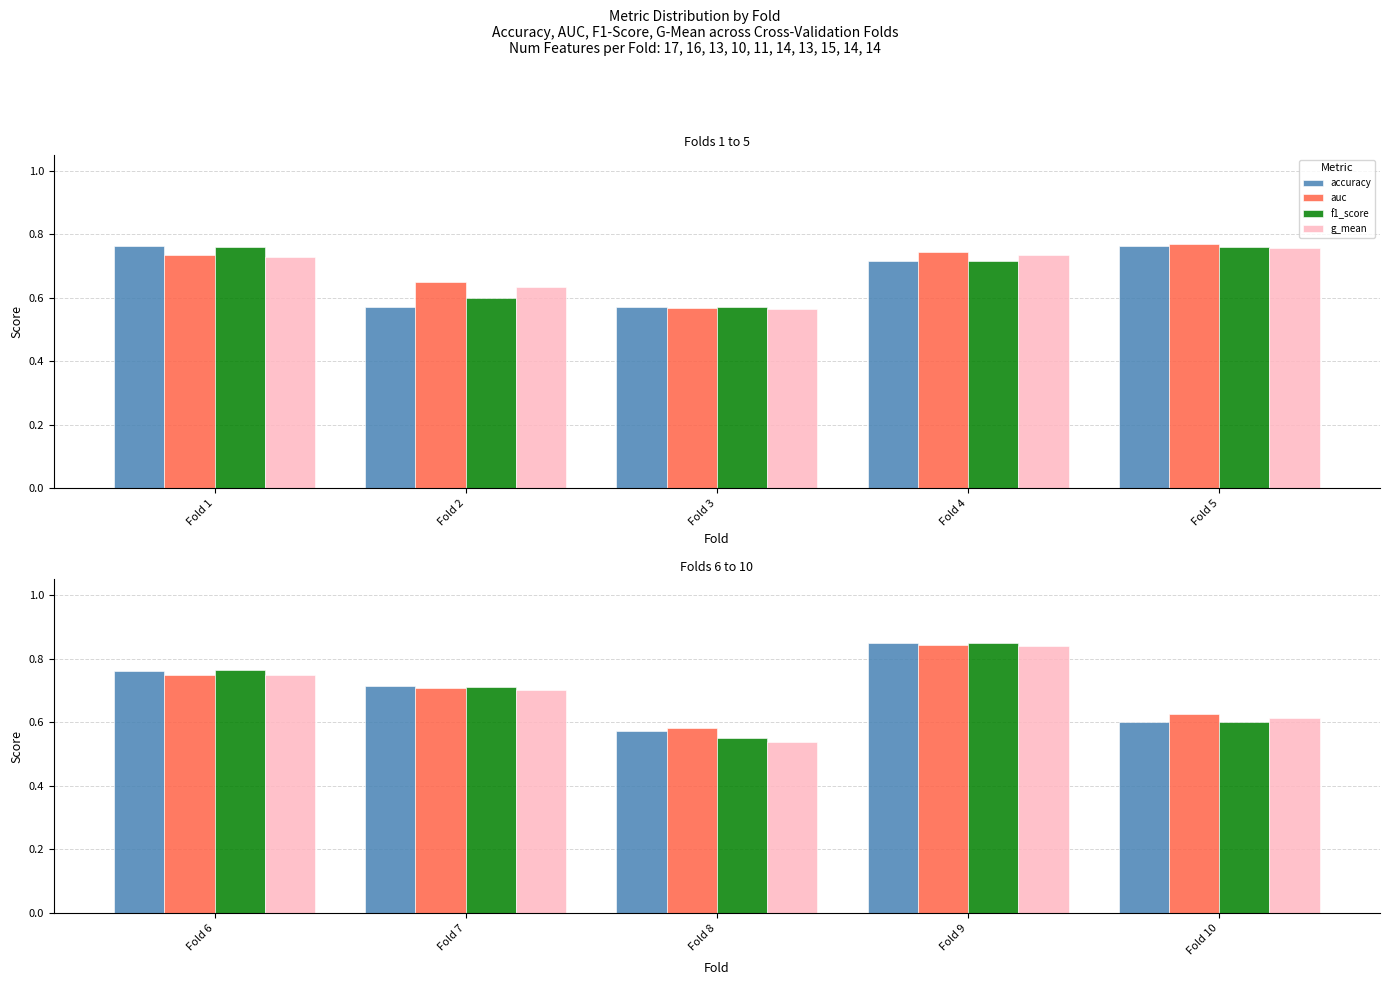

What is the approximate value of auc at Fold 7?

0.7